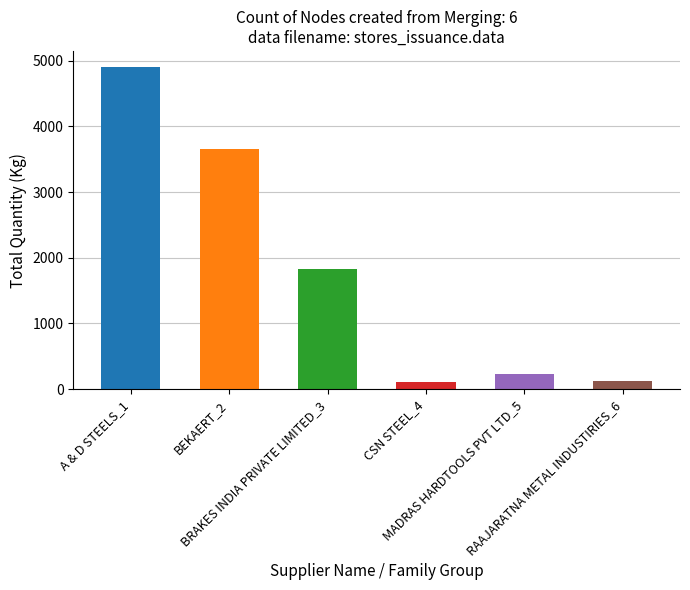

Between BRAKES INDIA PRIVATE LIMITED and MADRAS HARDTOOLS PVT LTD, which is larger?

BRAKES INDIA PRIVATE LIMITED